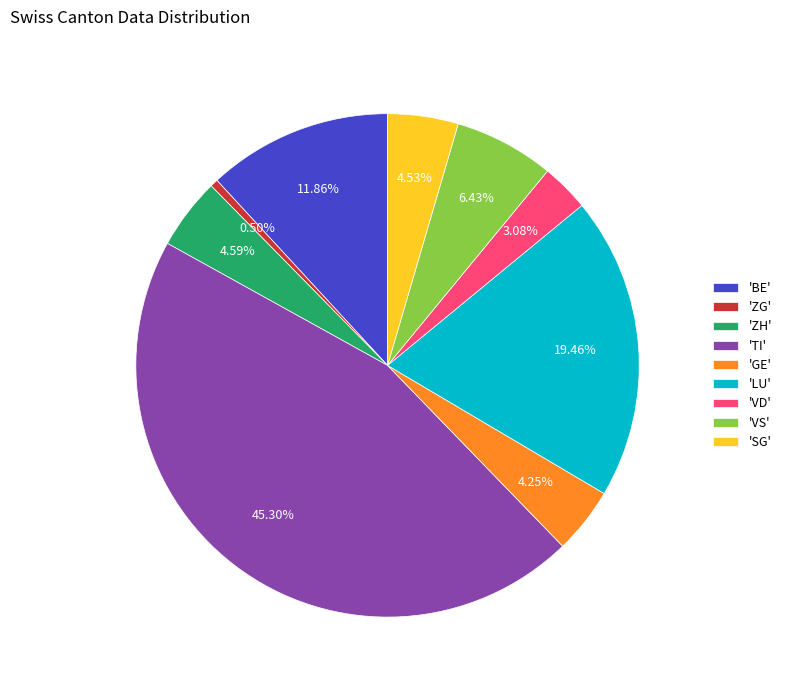

Do 'LU' and 'VD' together represent more than half of the pie?

No